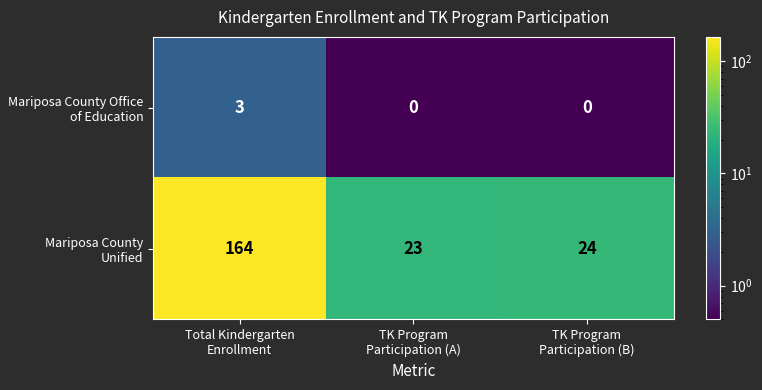

What is the minimum value shown in the chart?

0